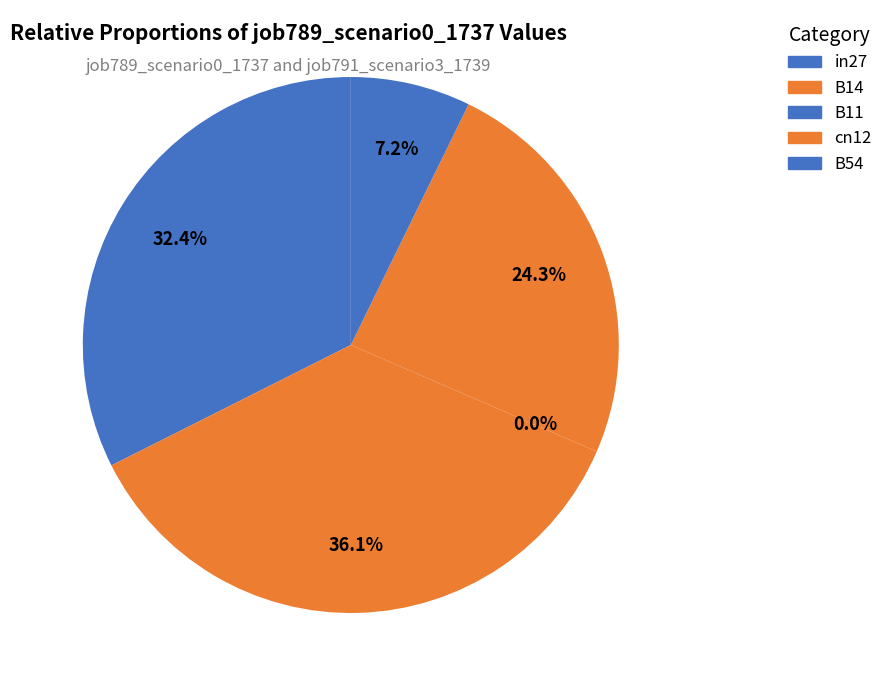

Does cn12 account for over 50% of the chart?

No